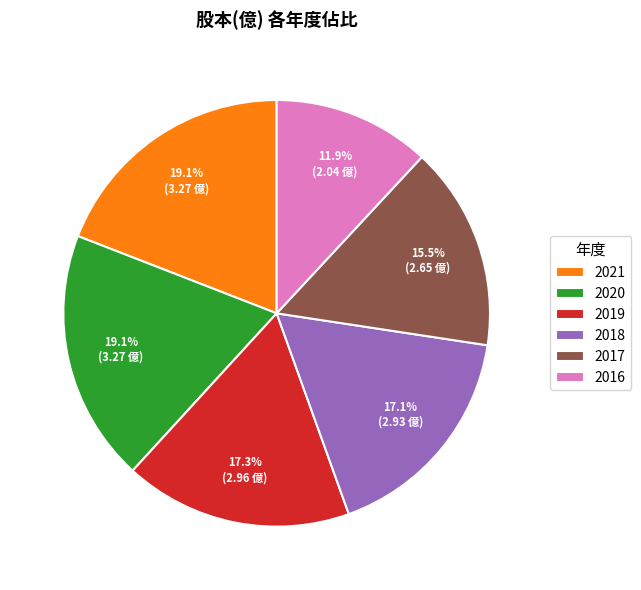

Count the number of slices in the pie.

6